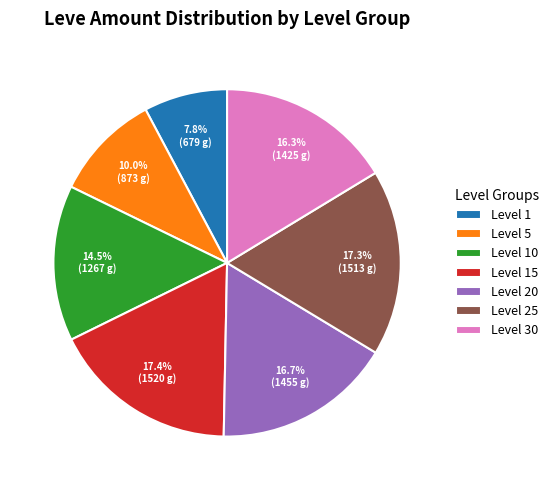

Is there any slice that represents more than half of the pie?

No